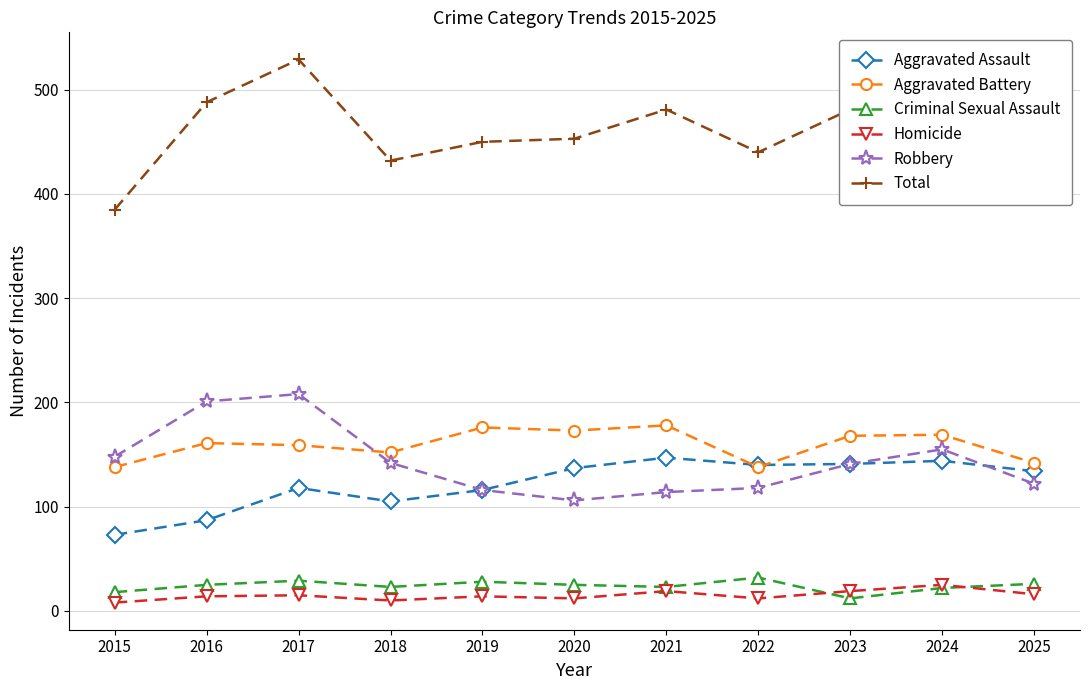

The Homicide series shows 10 at 2018. True or false?

True